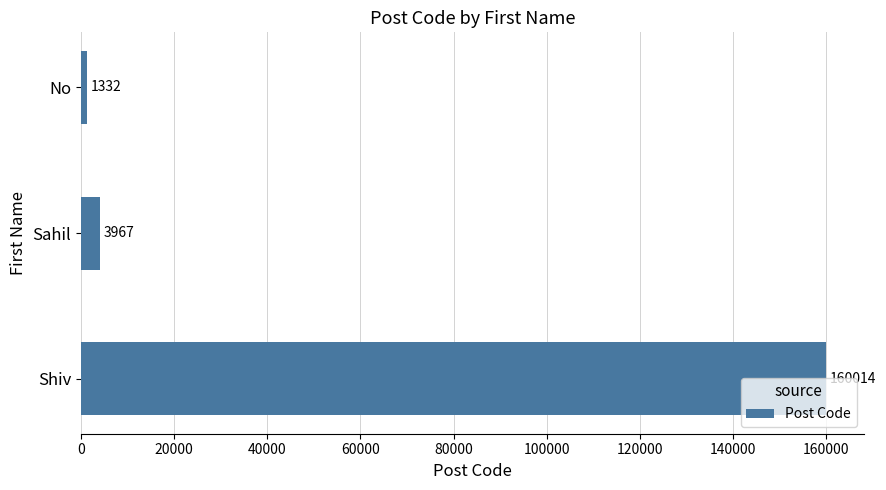

What is the difference between the maximum and second lowest values?

156047